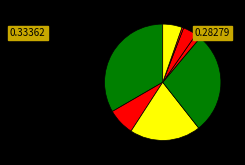

Count the number of slices in the pie.

8